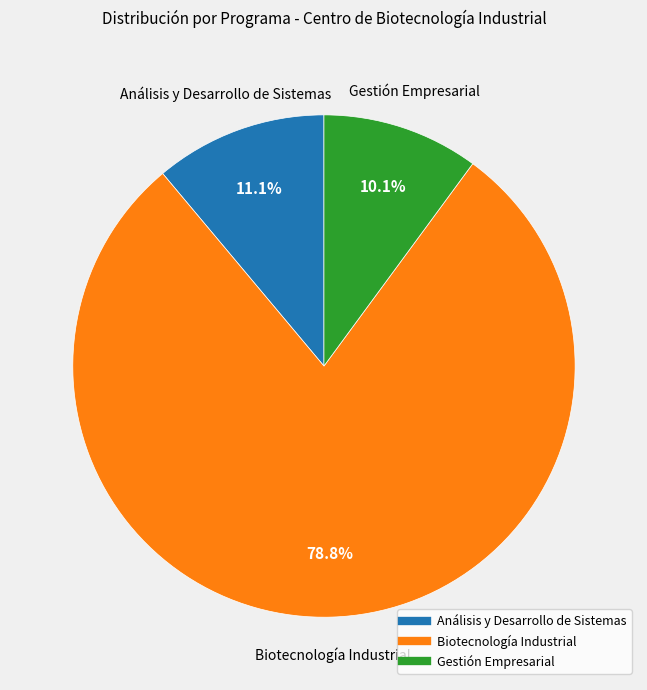

What is the majority slice?

Biotecnología Industrial